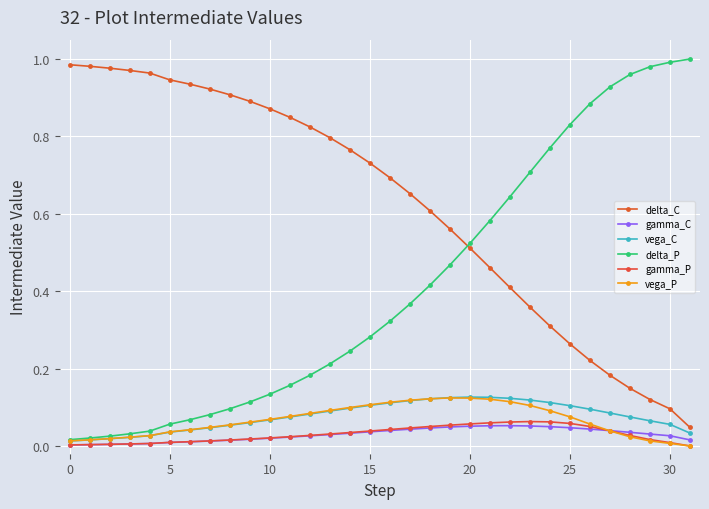

In vega_P, how many points are higher than both neighbors (excluding endpoints)?

1